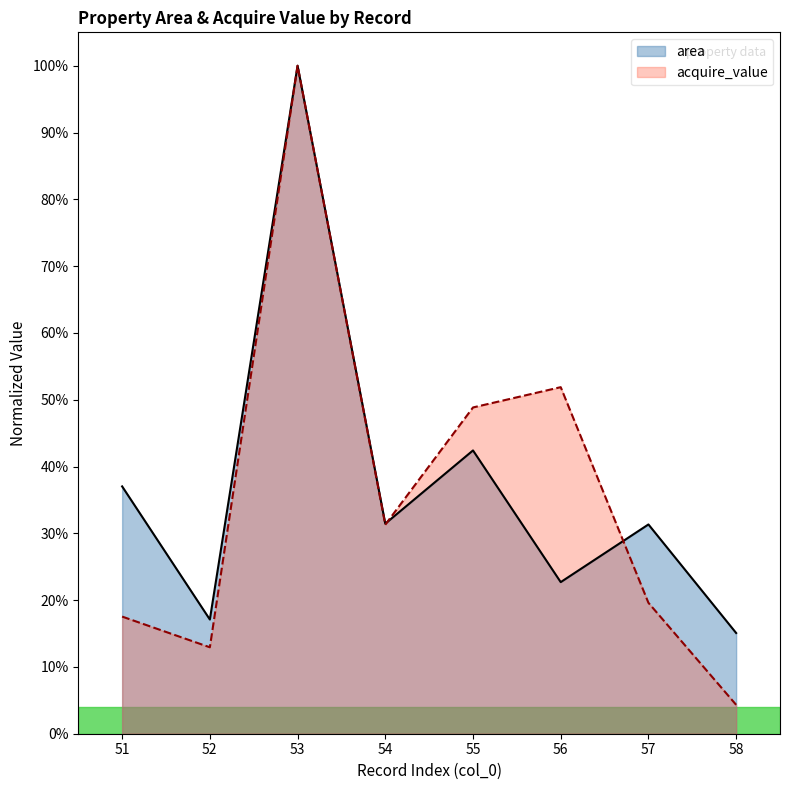

Is the value of acquire_value at 55 greater than the value of area at 52?

Yes